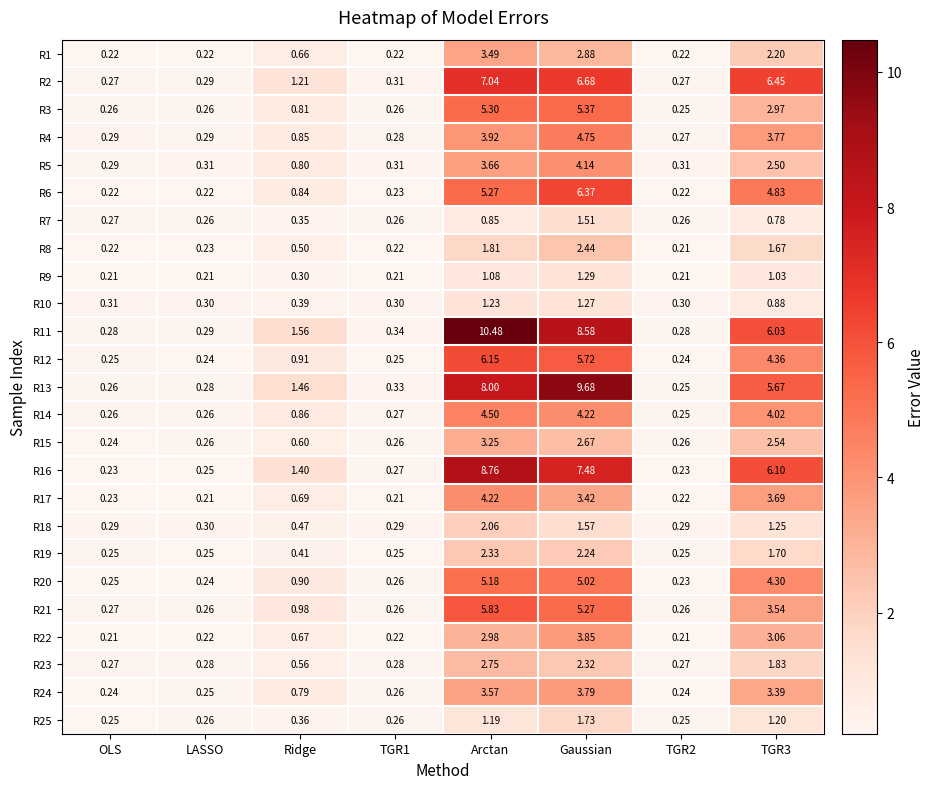

What is the maximum value shown in the chart?

10.5